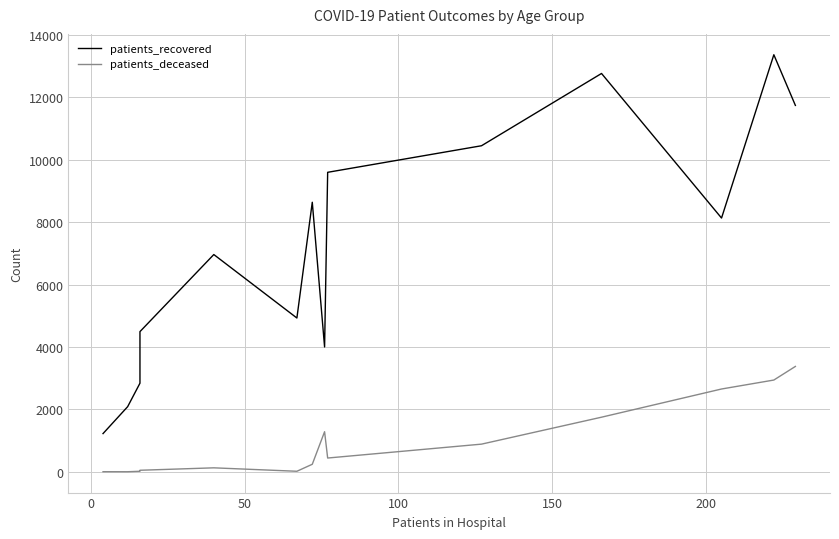

Which series has the largest total across all categories?

patients_recovered